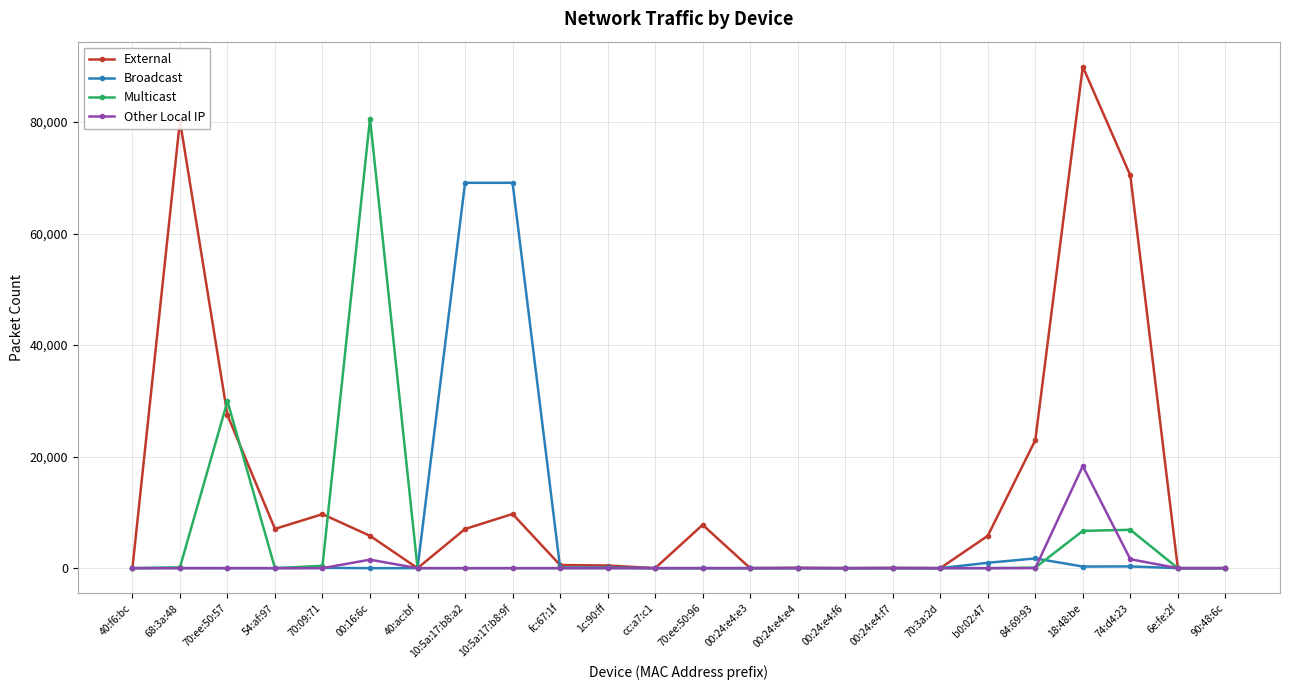

What is the sum of the Other Local IP values at 18:48:be and b0:02:47?

18302